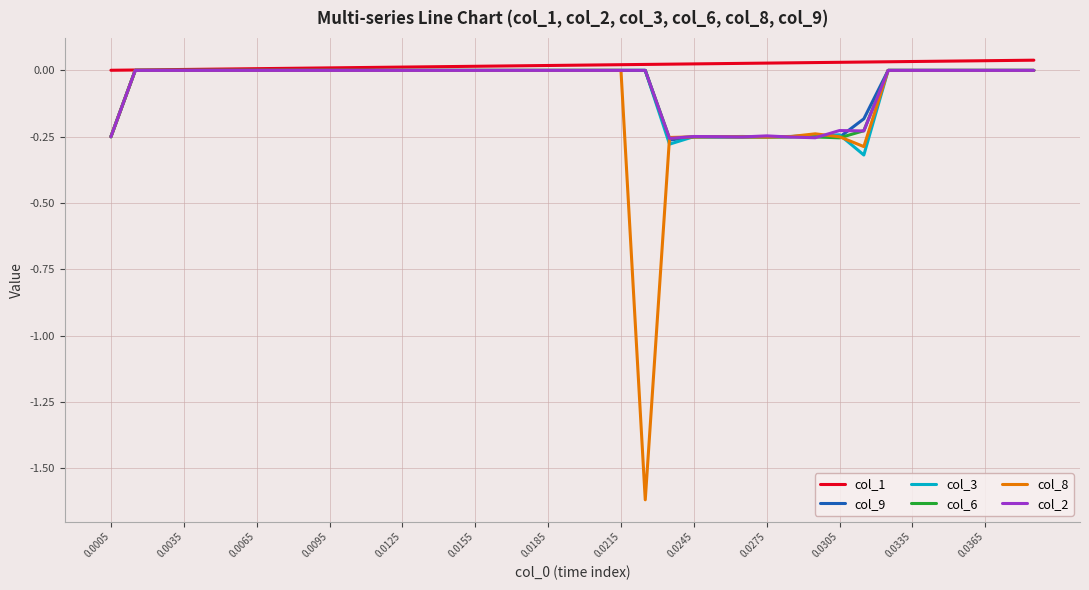

Which series has the largest total across all categories?

col_1